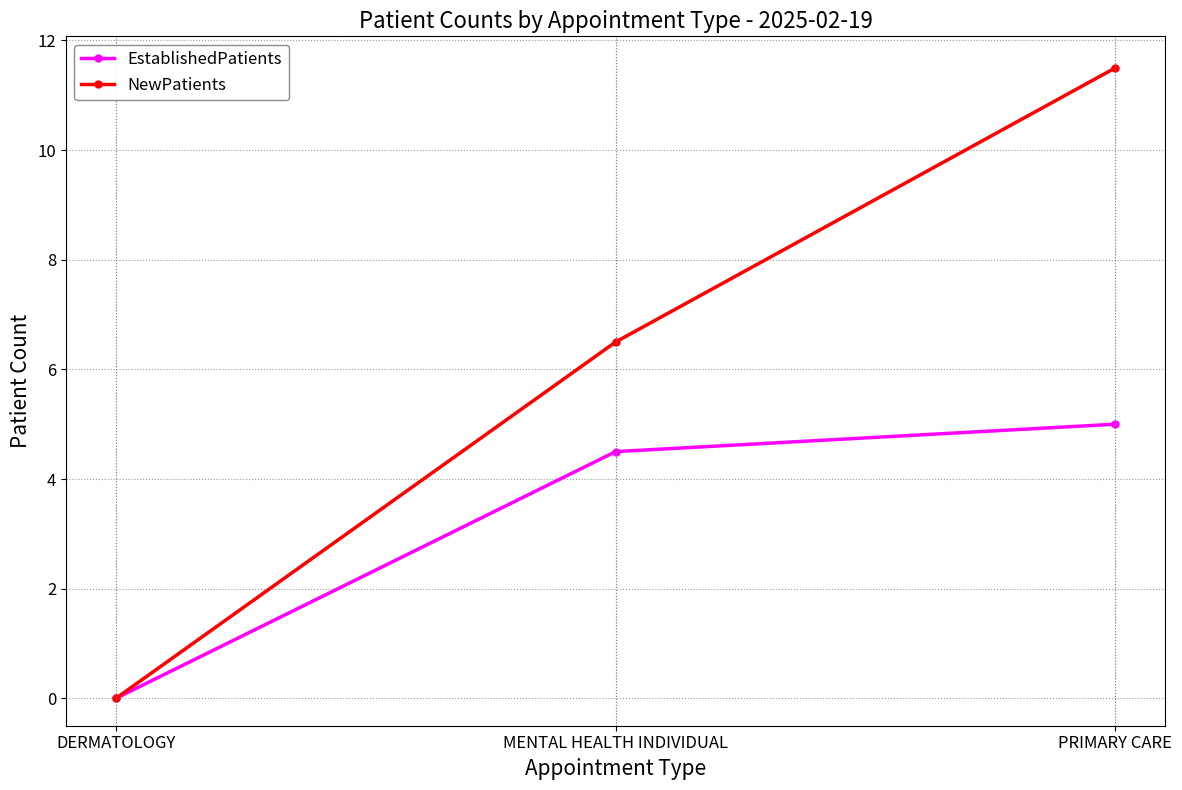

List the series in order of their peak value, lowest first.

EstablishedPatients, NewPatients